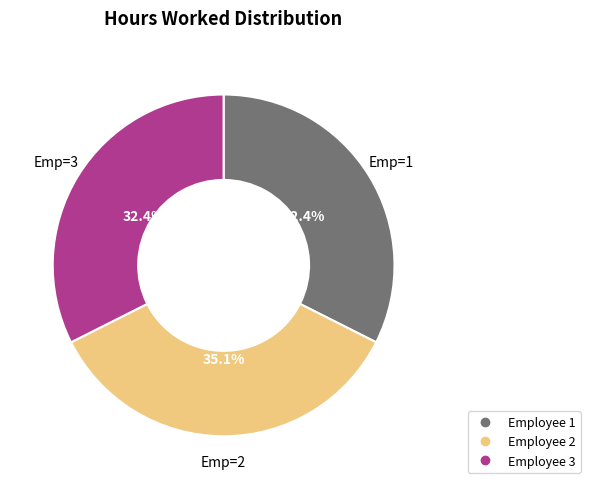

Does any single category account for the majority?

No